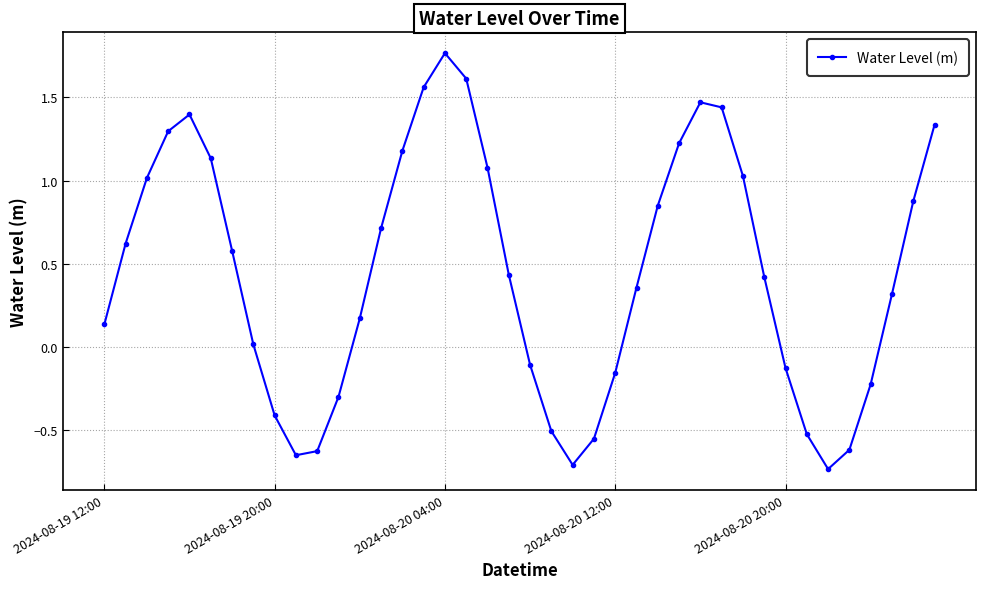

How many interior local valleys (lower than both neighbors) does the data have?

3